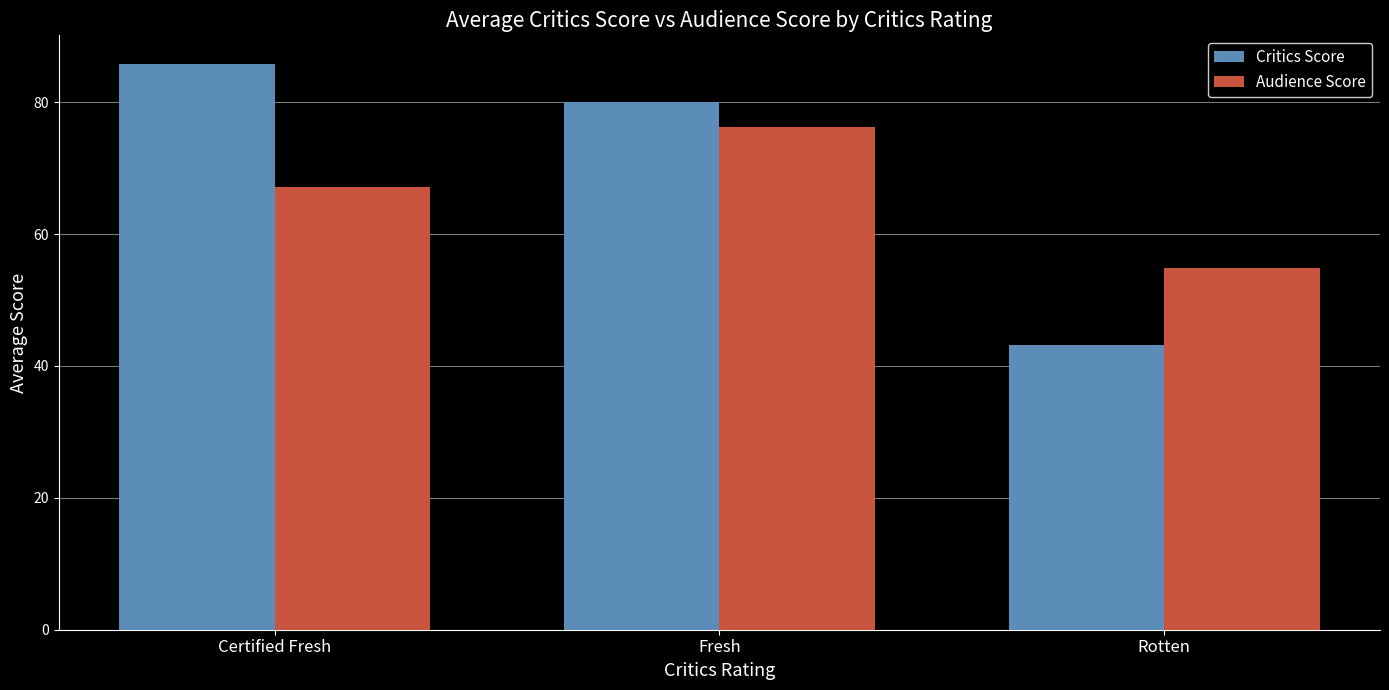

Is the value of Audience Score at Fresh greater than the value of Critics Score at Certified Fresh?

No